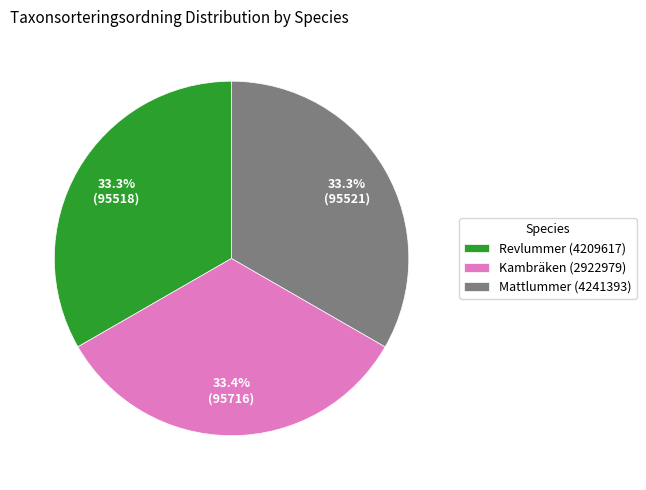

How many segments does this pie chart have?

3